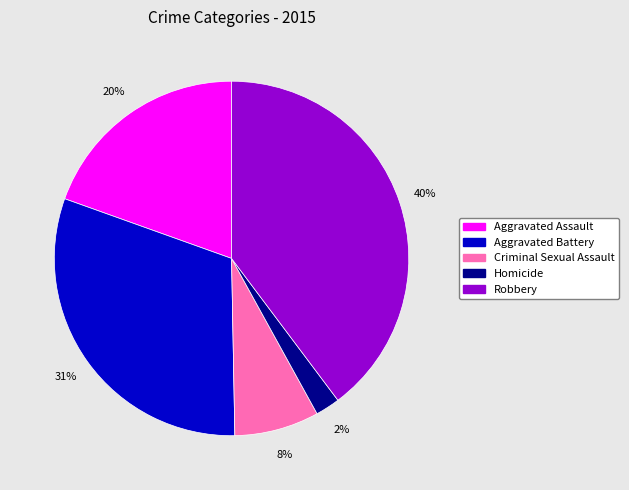

Between Aggravated Assault and Robbery, which is larger?

Robbery